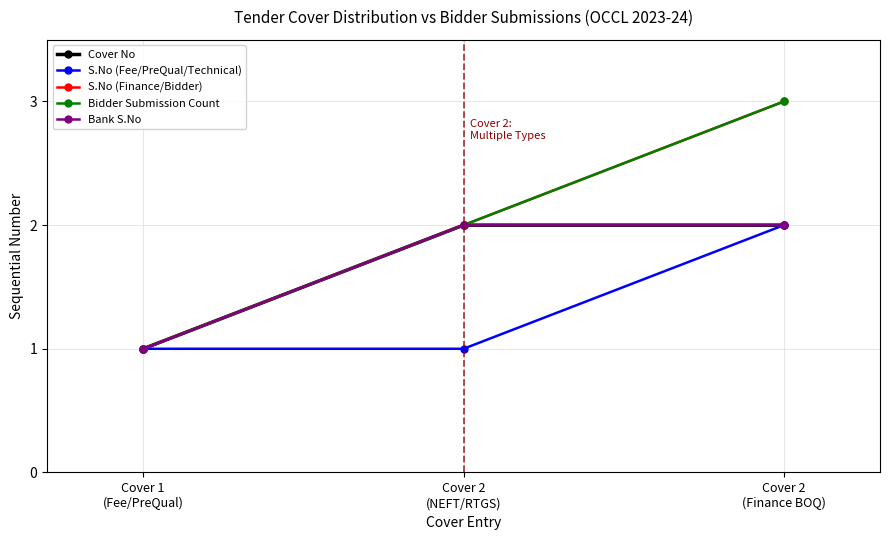

At which label is Bidder Submission Count closest to 2?

Cover 2
(NEFT/RTGS)